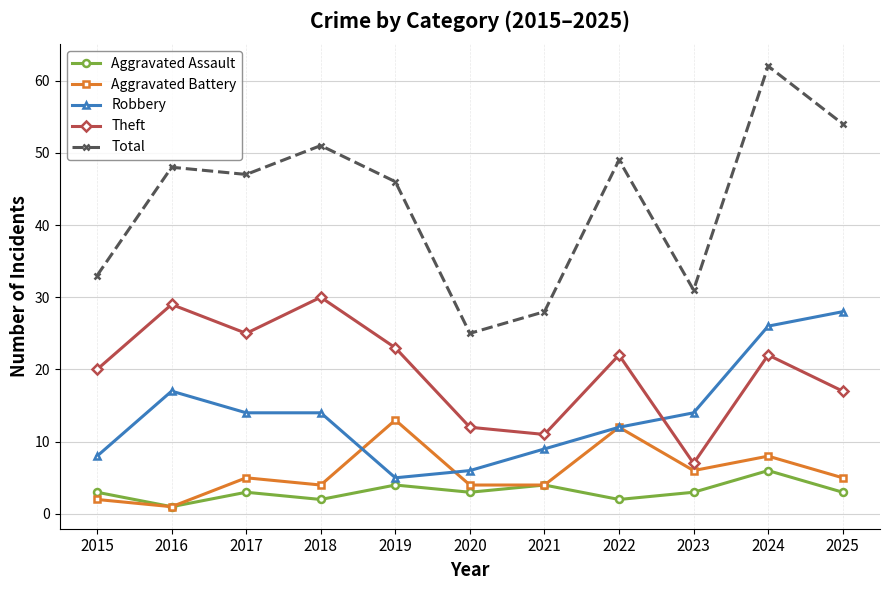

How many interior local valleys does the Aggravated Assault series have?

4